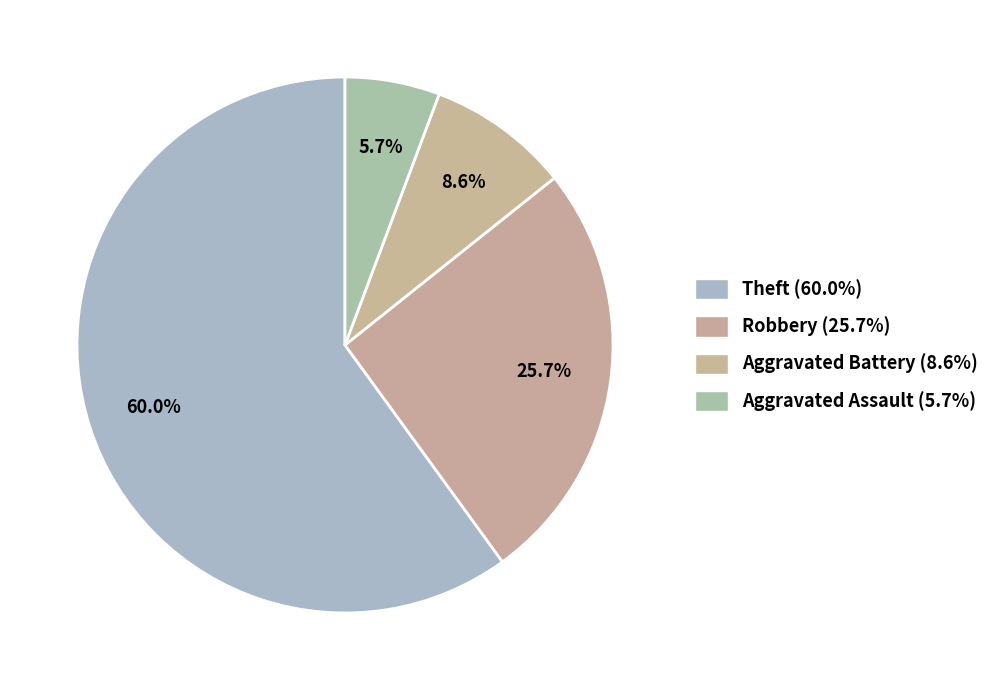

How many slices are in this pie chart?

4